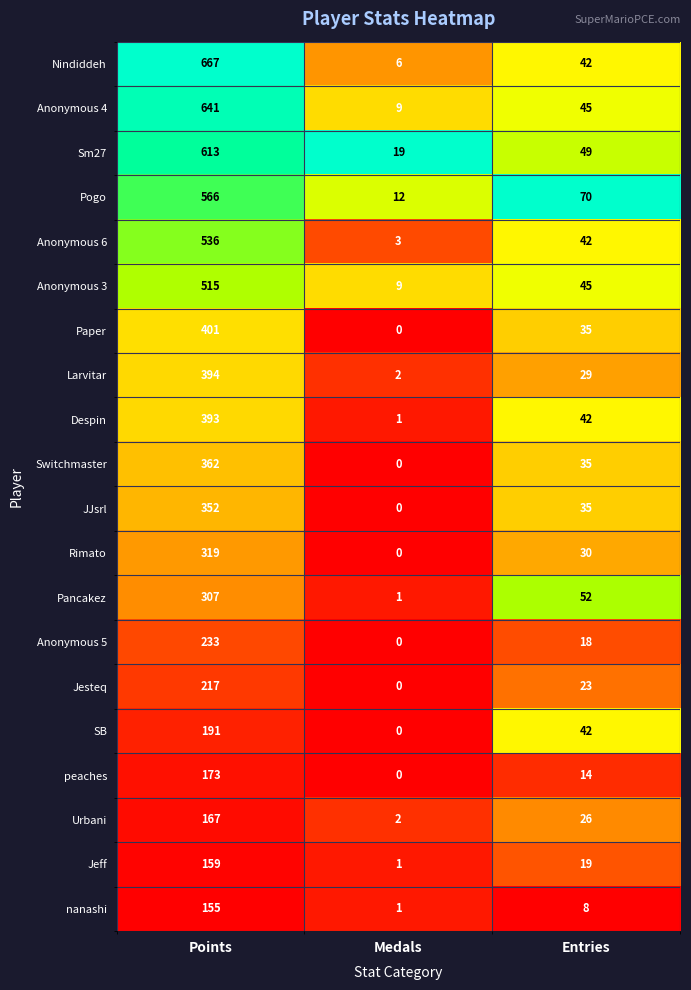

Count the SB values in the range 0 to 191.

3